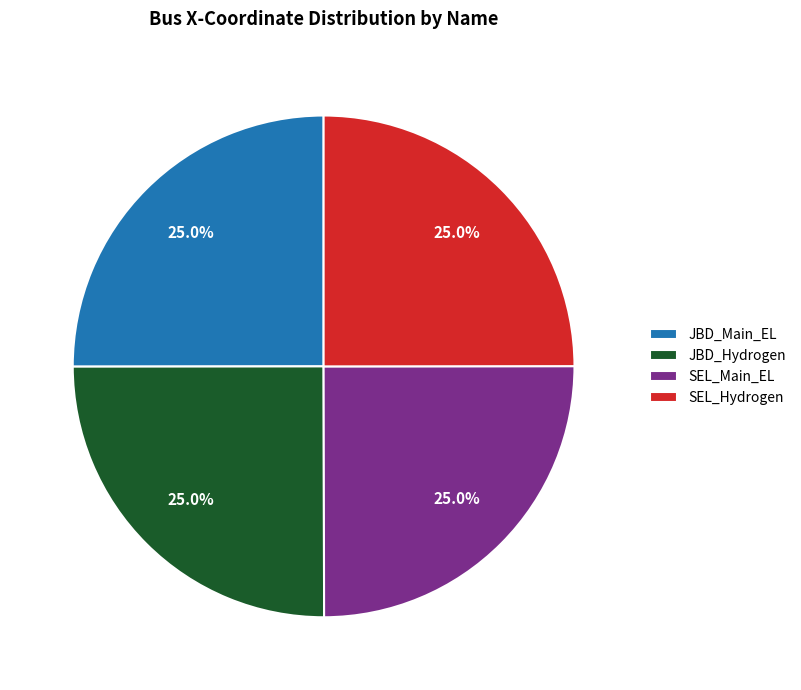

Does any single category account for the majority?

No